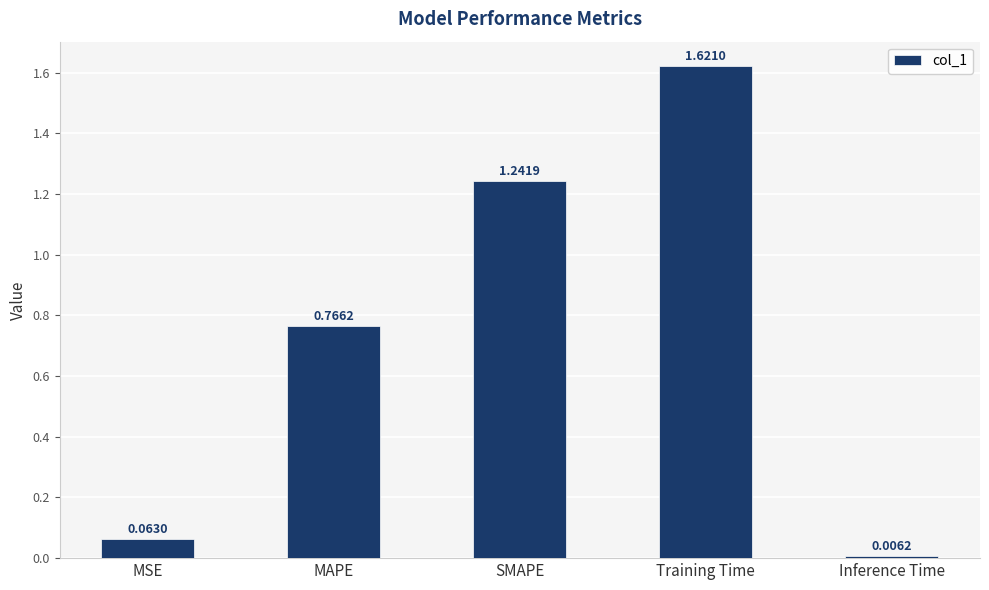

Rank the categories by value from highest to lowest.

Training Time, SMAPE, MAPE, MSE, Inference Time